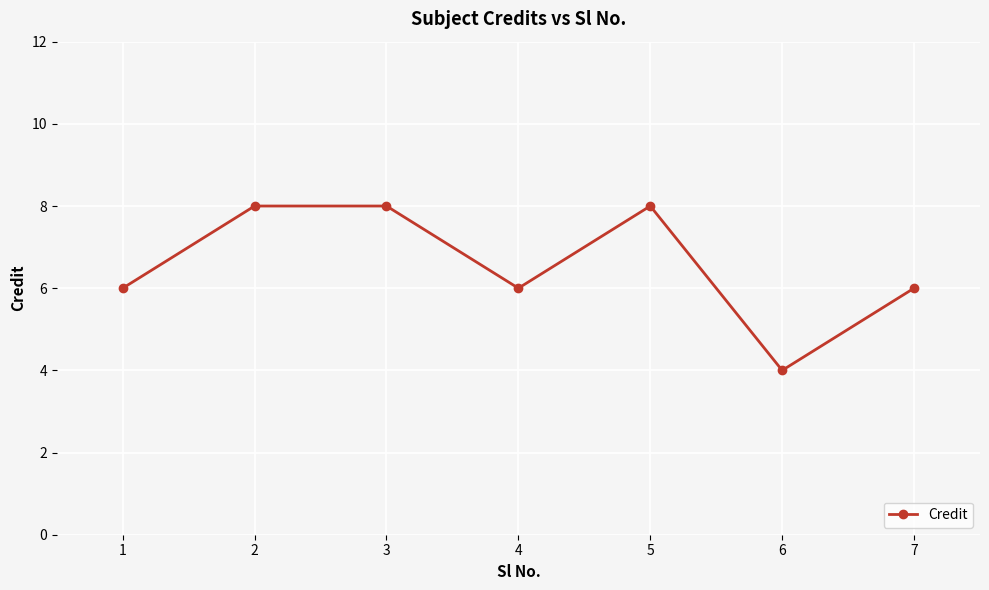

Reading left to right, what are all the values shown in this chart?

1=6	2=8	3=8	4=6	5=8	6=4	7=6